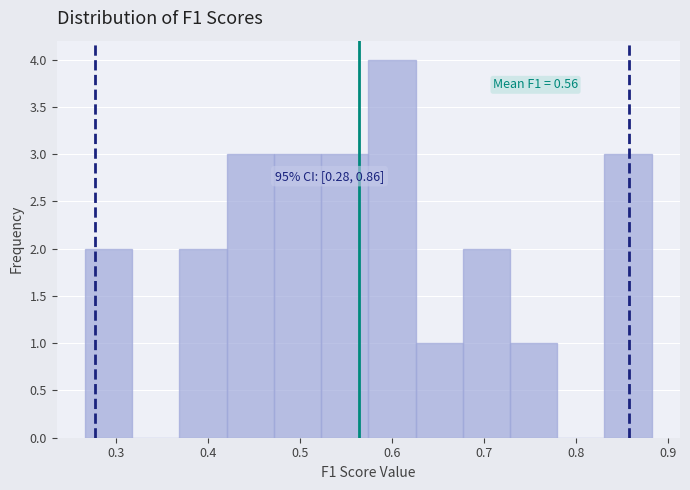

Which range on the x-axis has the tallest bar?

0.57 to 0.63